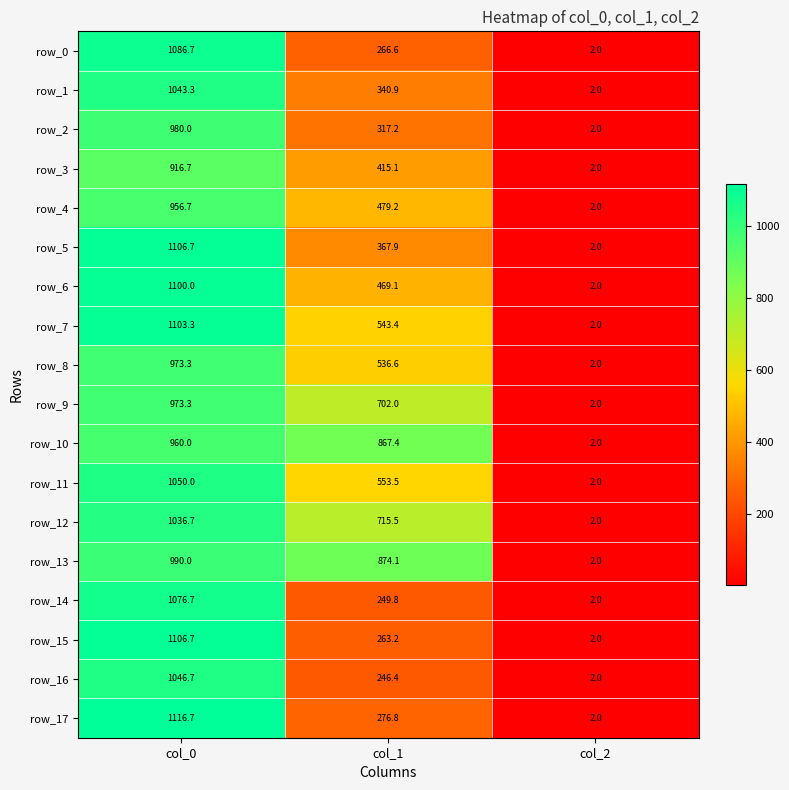

What is the minimum value shown in the chart?

2.0